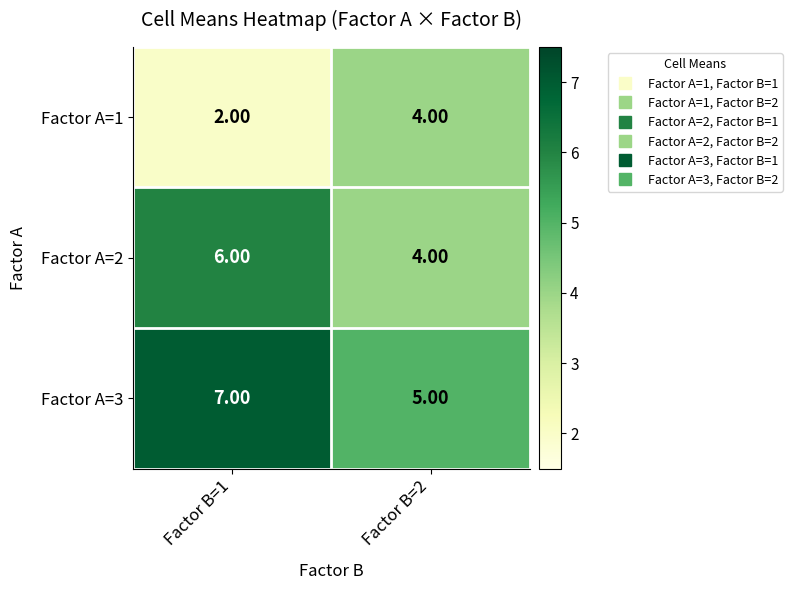

What is the spread (max minus min) of values at Factor B=1?

5